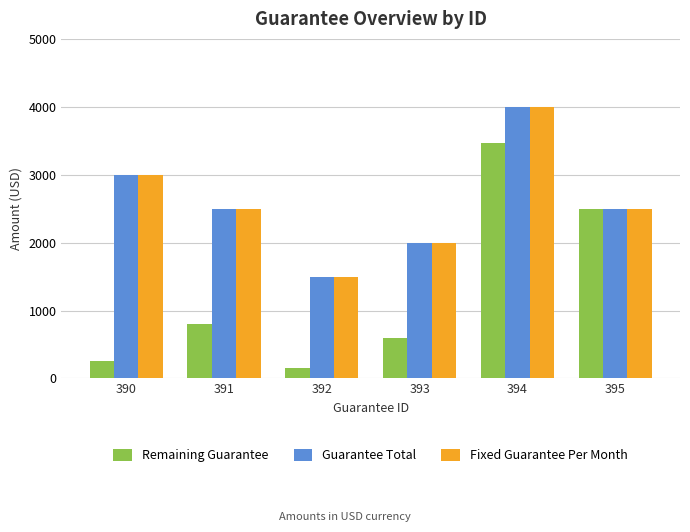

How many data points in Guarantee Total are less than 2500?

2